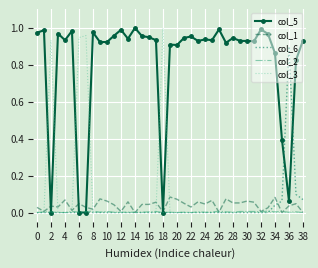

Which series ends up on top after the final intersection of col_2 and col_5?

col_5